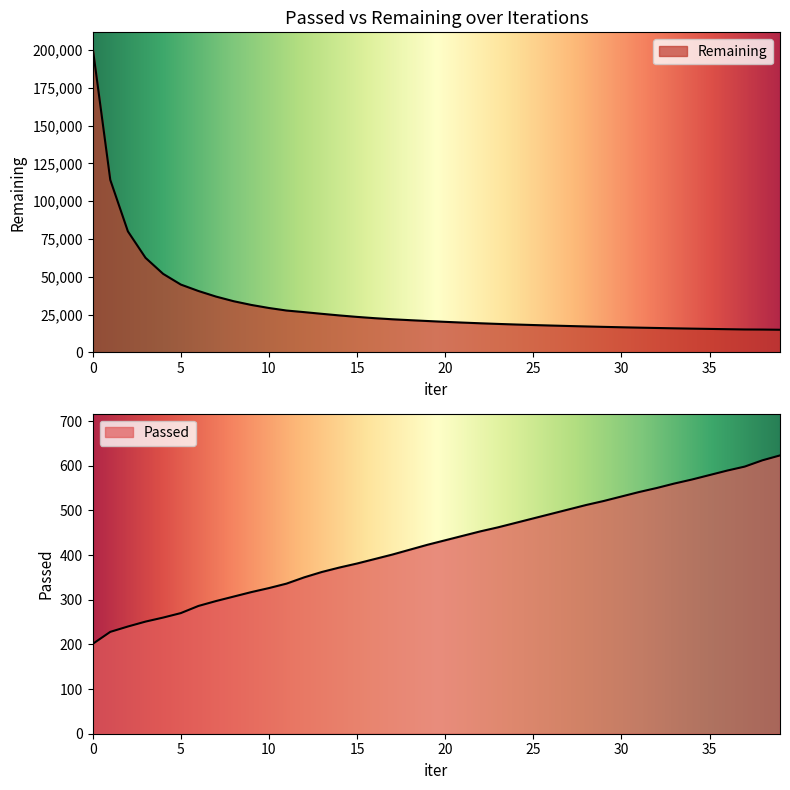

What is the difference between the maximum and minimum values in the Passed series?

422